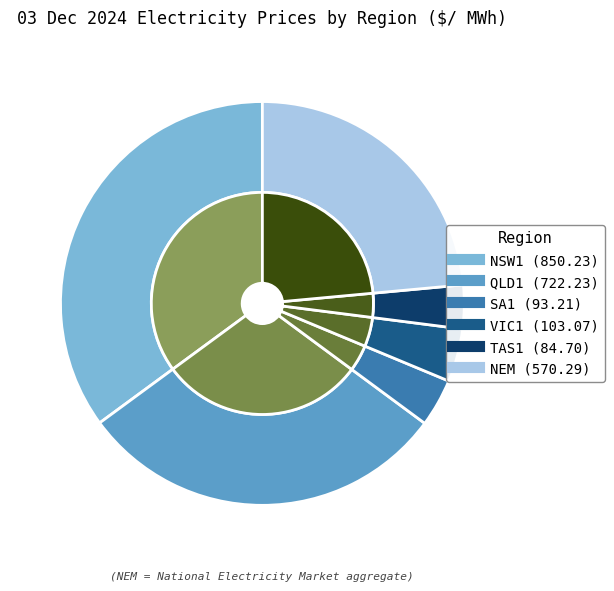

What percentage is the SA1 slice, to the nearest percent?

4%